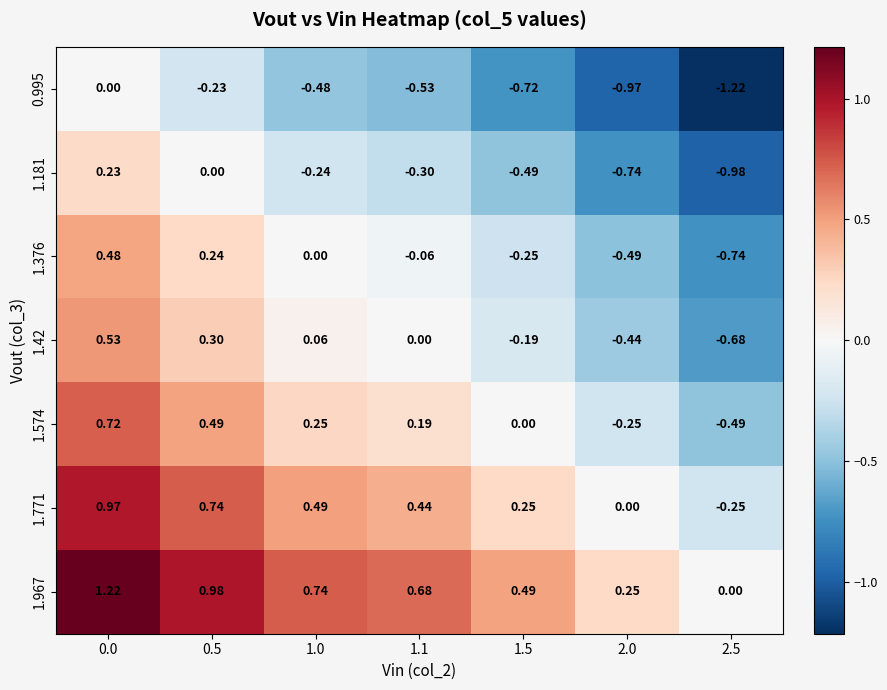

Is the value of 1.376 at 0.5 greater than the value of 1.42 at 0.5?

No